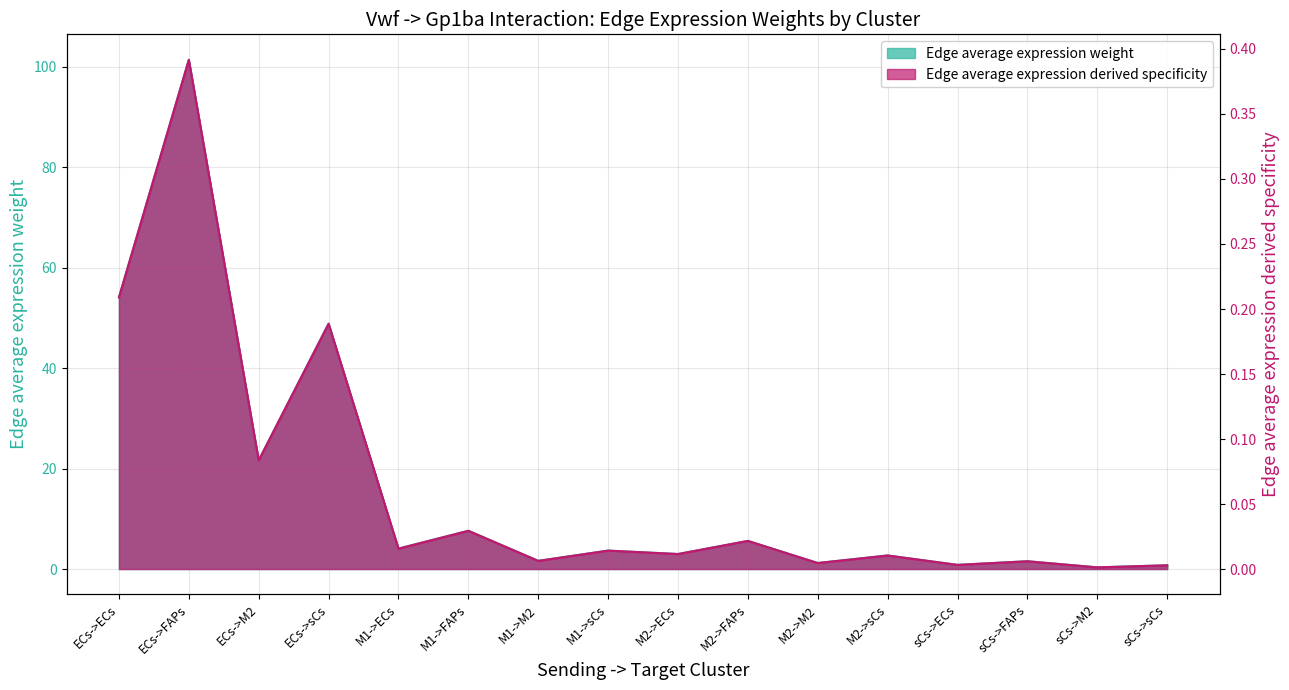

What is the sum of all Edge total expression weight values?

258.8